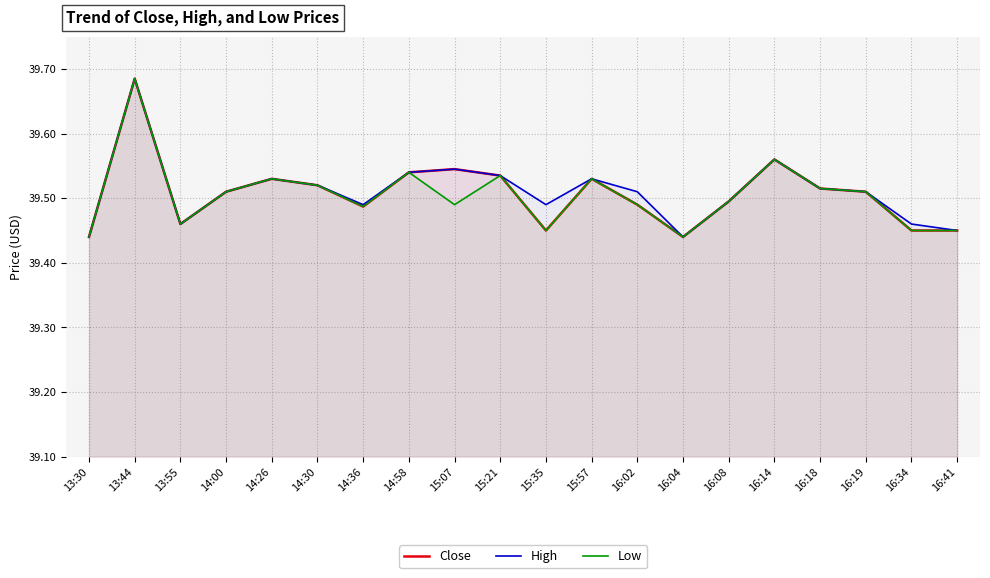

How many interior local valleys does the High series have?

4